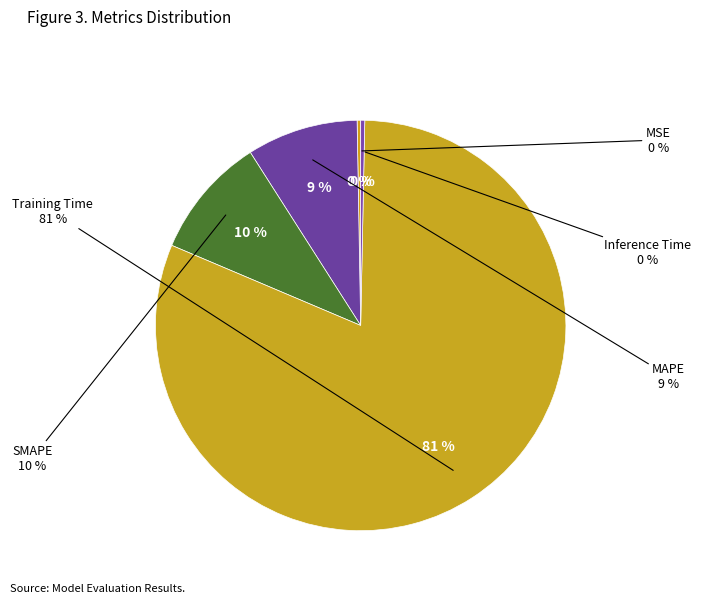

Count the number of slices in the pie.

5